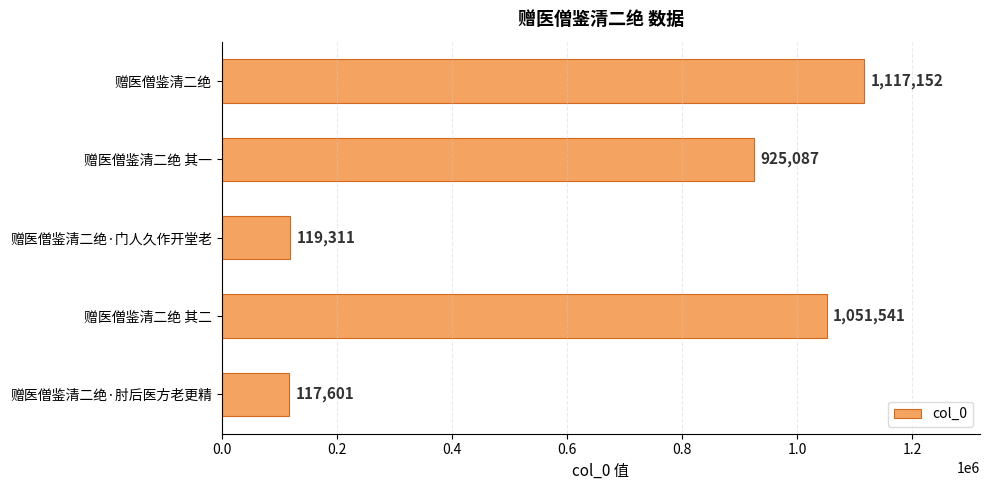

Reading bottom to top, extract all data points from this chart.

赠医僧鉴清二绝·肘后医方老更精=117601	赠医僧鉴清二绝 其二=1051541	赠医僧鉴清二绝·门人久作开堂老=119311	赠医僧鉴清二绝 其一=925087	赠医僧鉴清二绝=1117152